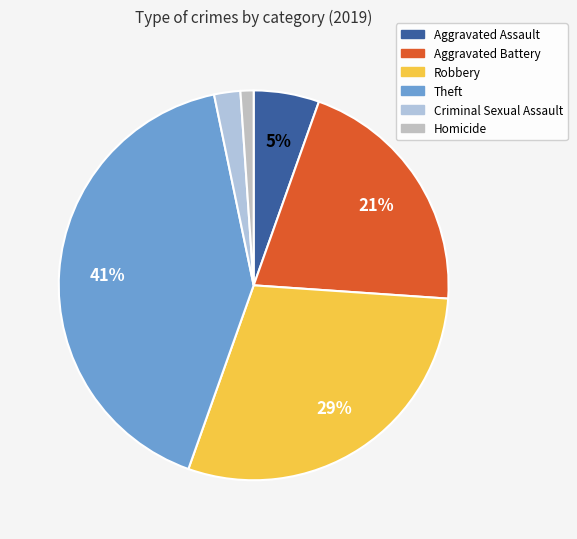

Which slice is the smallest?

Homicide